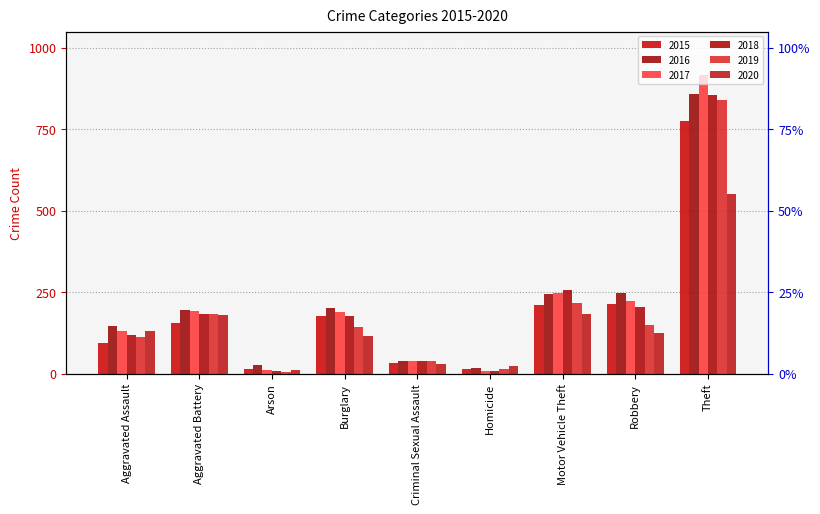

What is the difference between the second highest and second lowest values in the 2020 series?

162